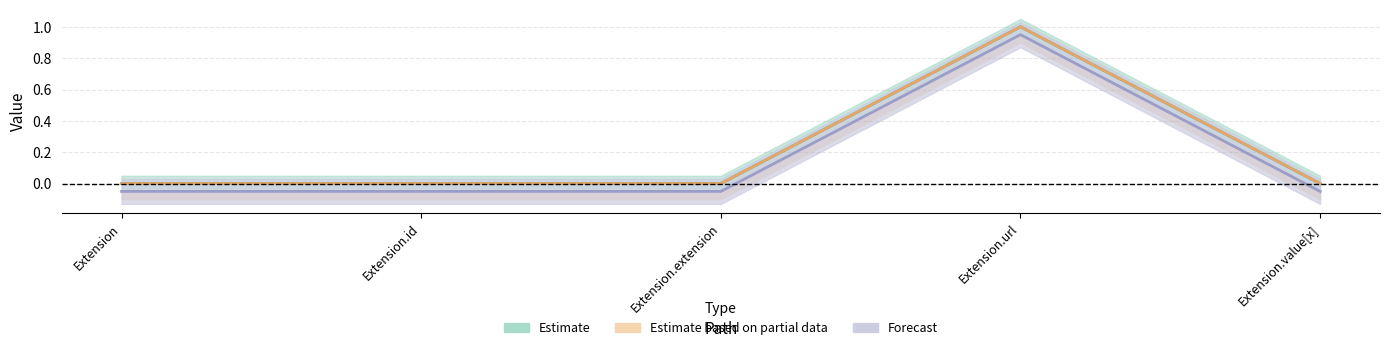

Rank the categories by Base Min value from lowest to highest.

Extension, Extension.id, Extension.extension, Extension.value[x], Extension.url